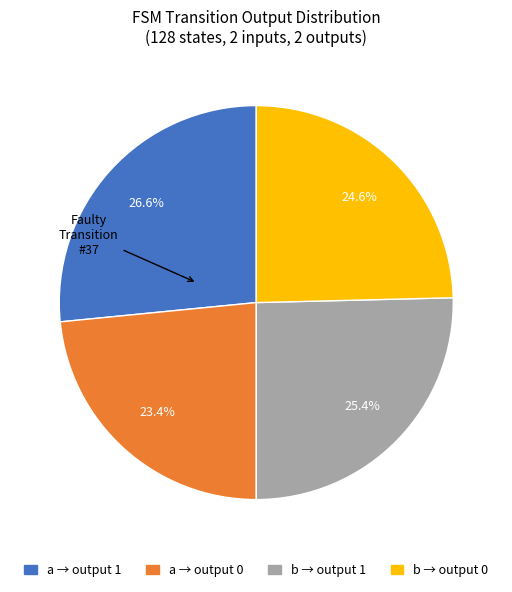

Does any single category account for the majority?

No